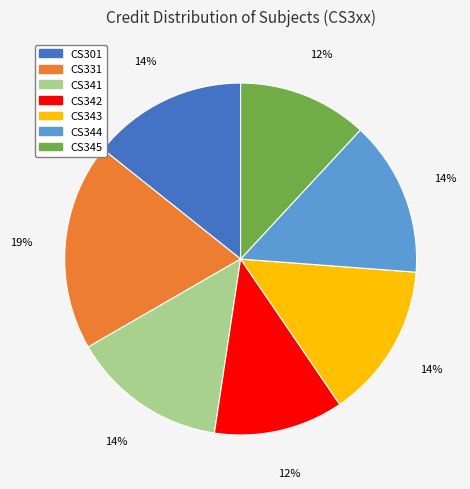

To the nearest percent, what portion does CS344 represent?

14%